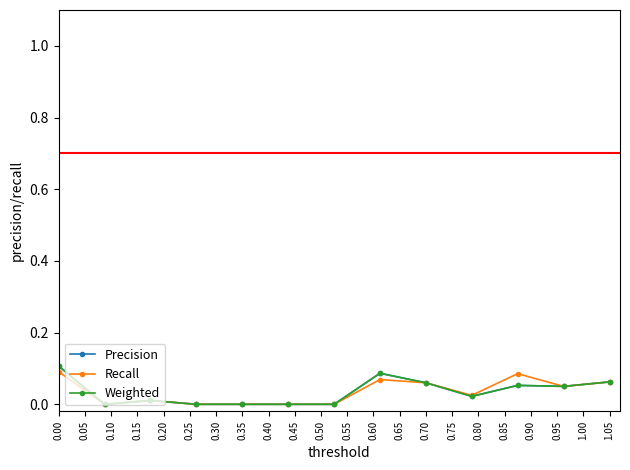

Which series has the largest total across all categories?

Recall